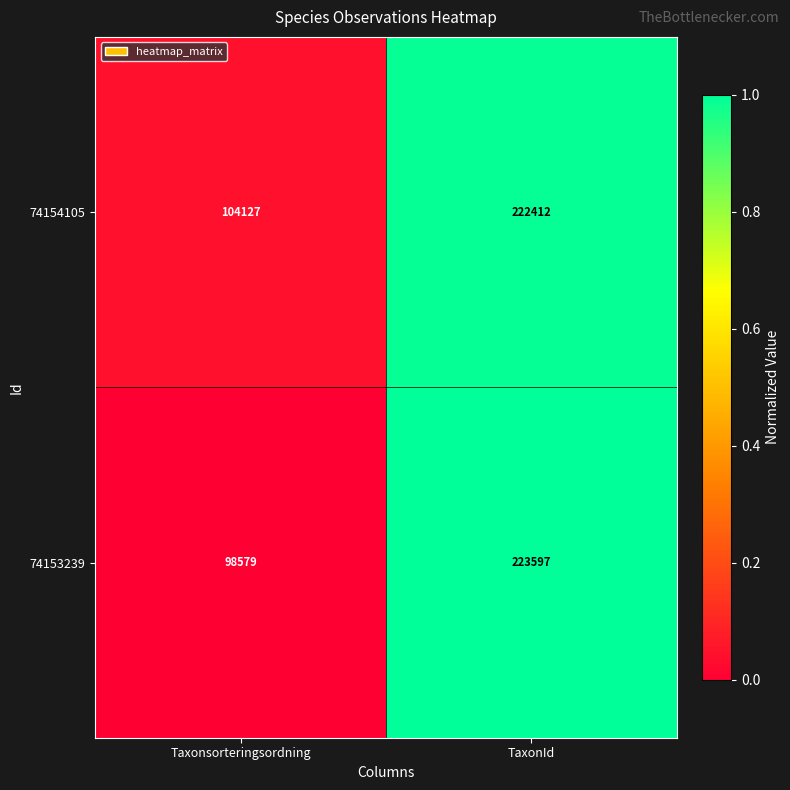

Reading left to right, what are all the values shown in this chart?

74154105: 104127	222412
74153239: 98579	223597